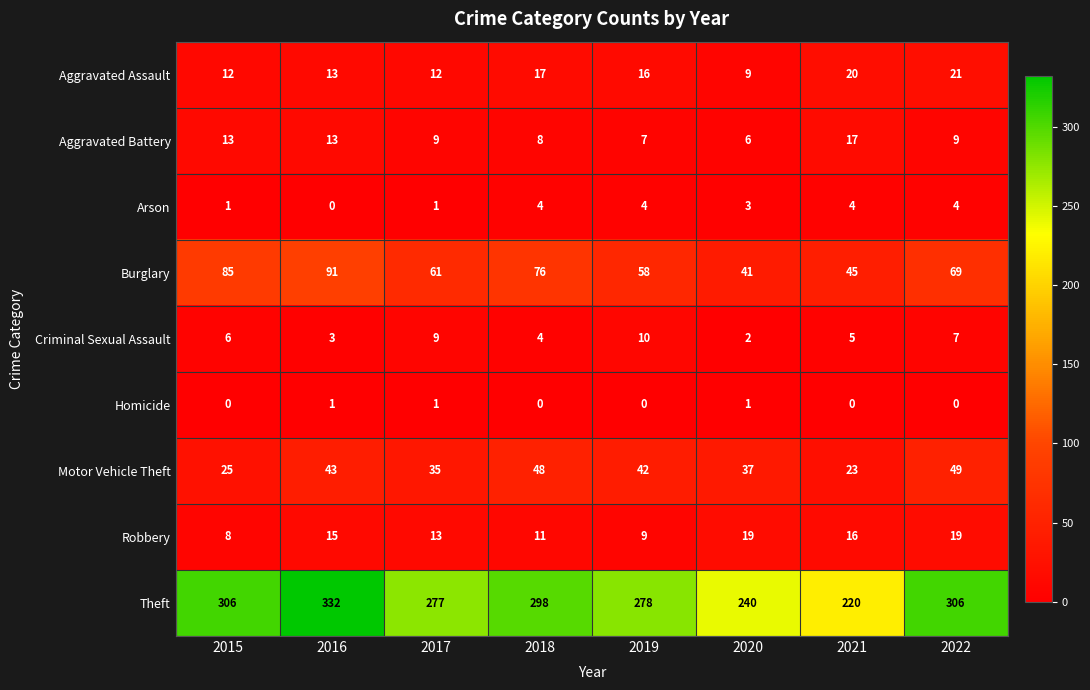

The Aggravated Battery series shows 10 at 2021. True or false?

False